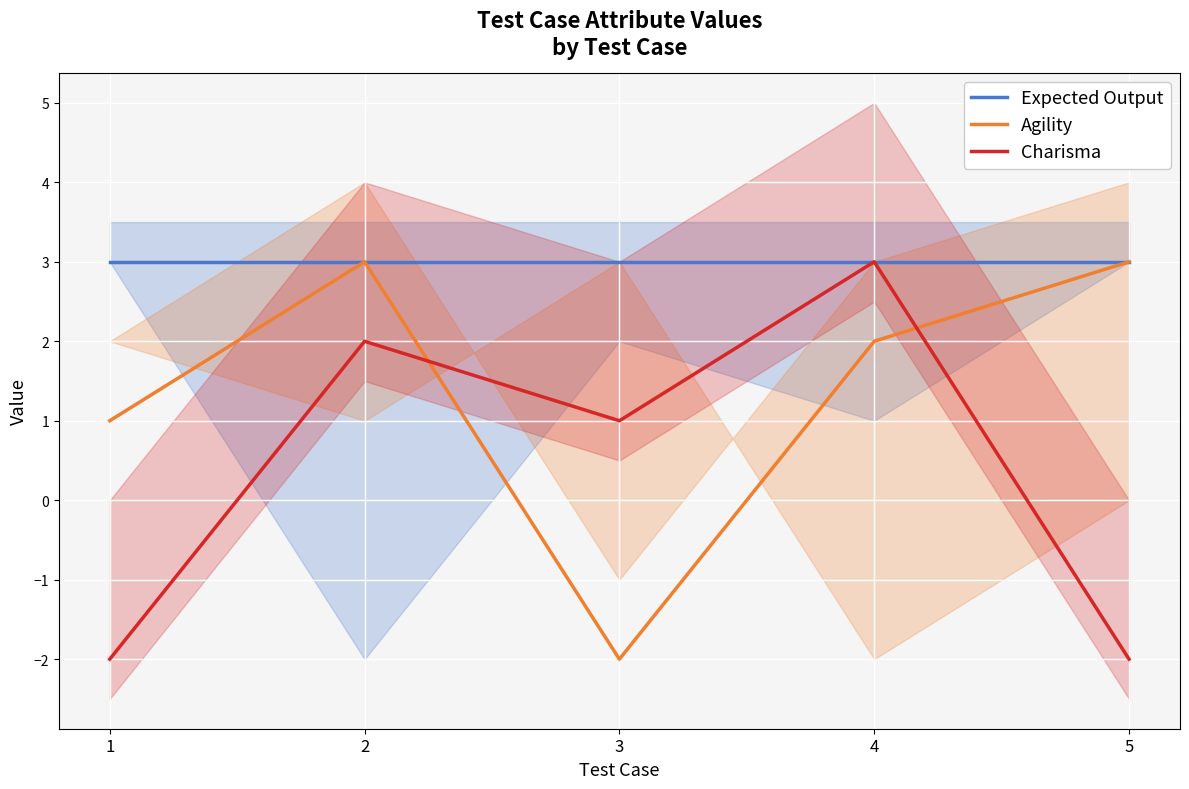

What is the value of the Charisma point at the 2nd from the left?

2